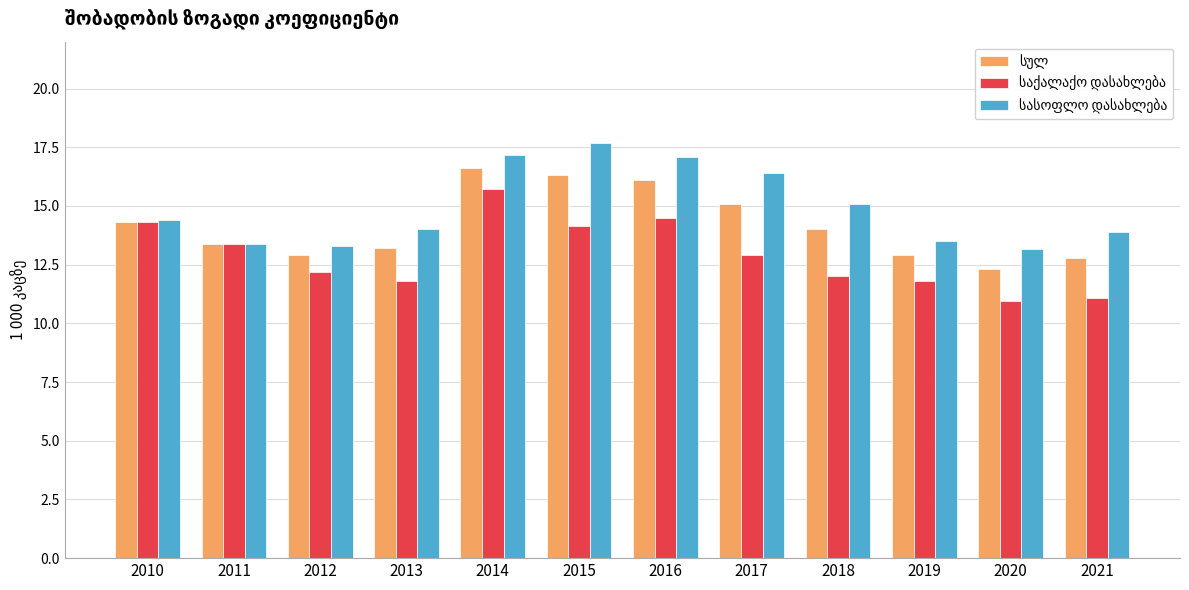

What is the total value across all series at 2013?

39.0